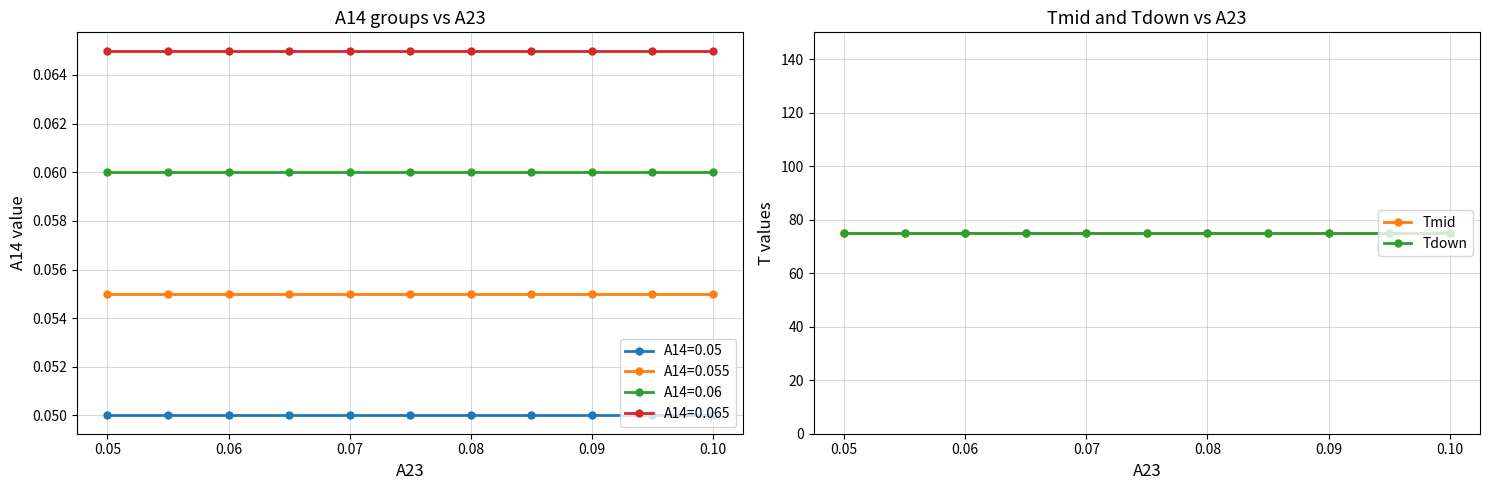

True or false: A14=0.055 and A14=0.065 cross at least once.

False